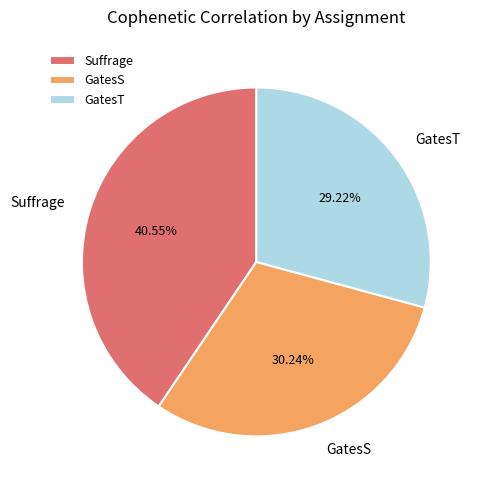

Does GatesS account for over 50% of the chart?

No